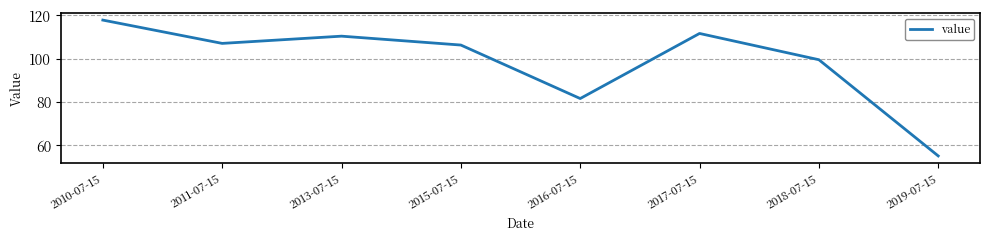

Which has a higher value, 2010-07-15 or 2013-07-15?

2010-07-15